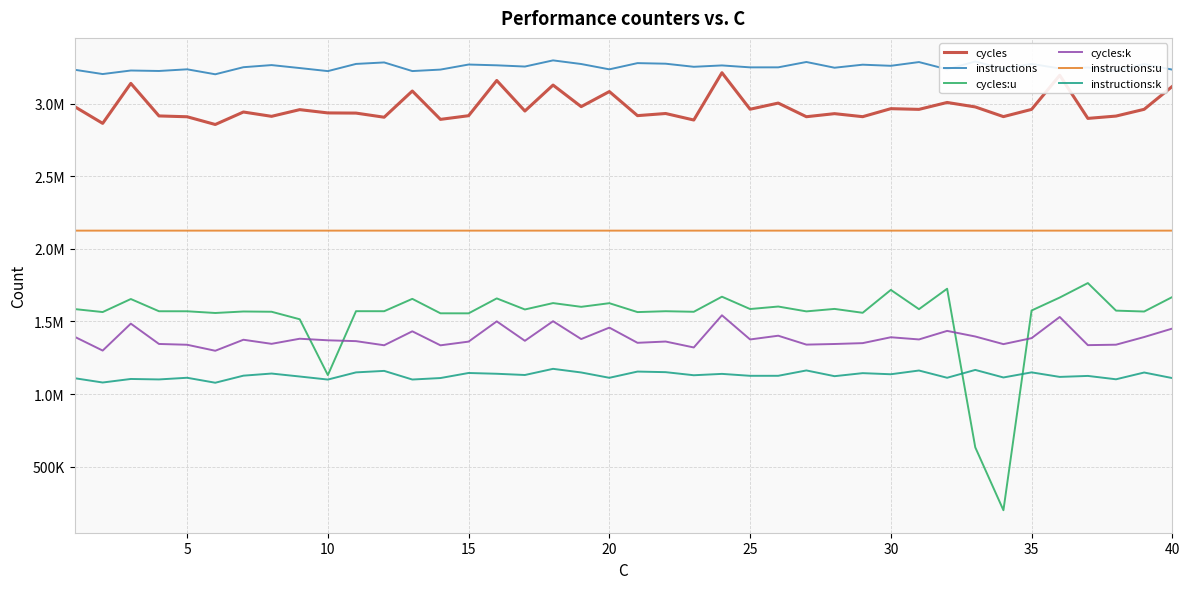

What is the minimum value for instructions?

3203837